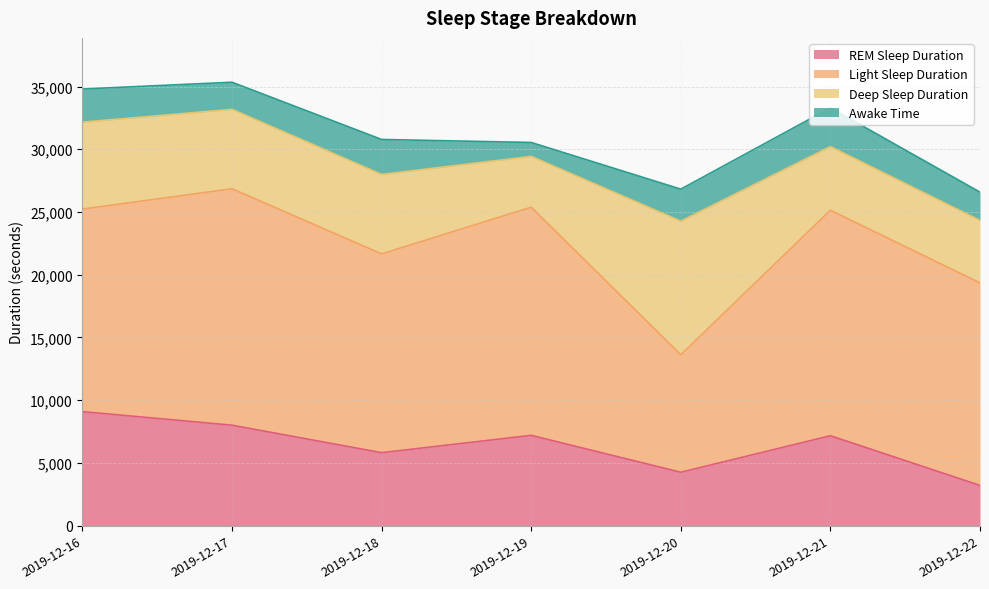

What is the total value across all series at 2019-12-17?

35340